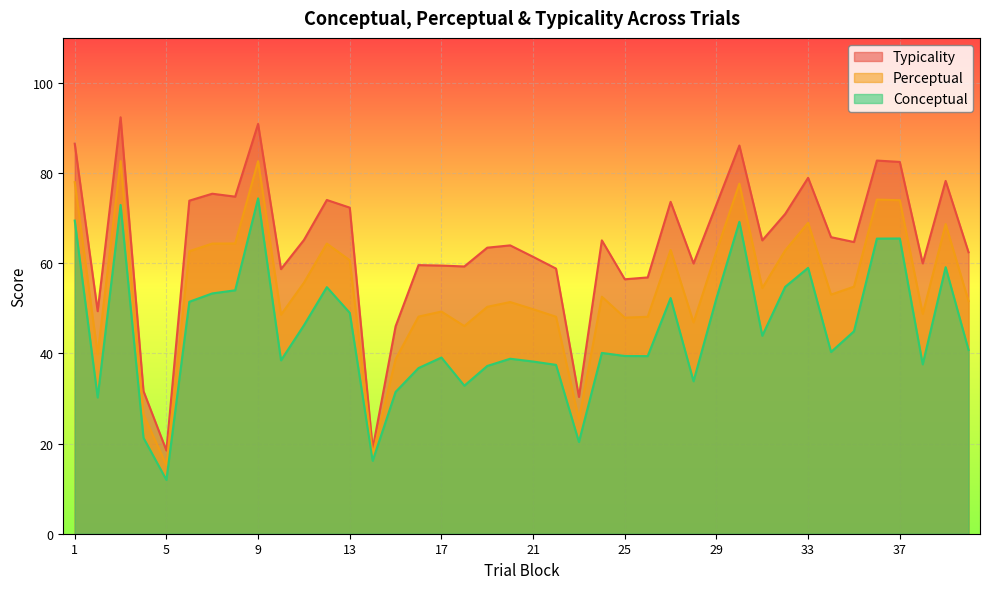

What is the sum of the perceptual values at 15 and 27?

101.7